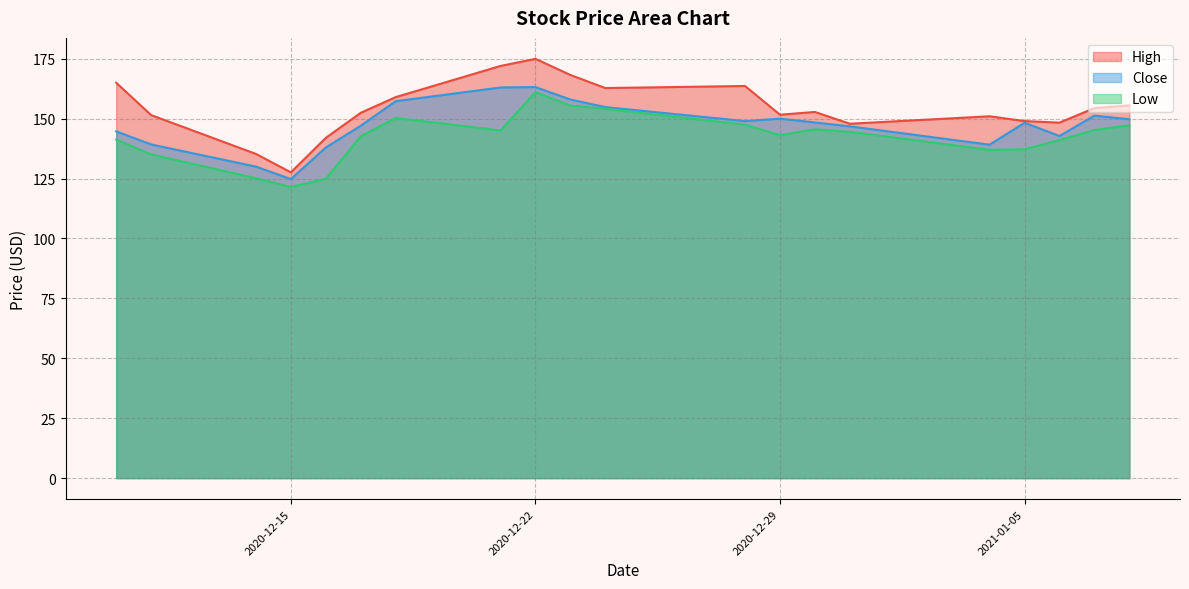

True or false: High and Low intersect in this chart.

False